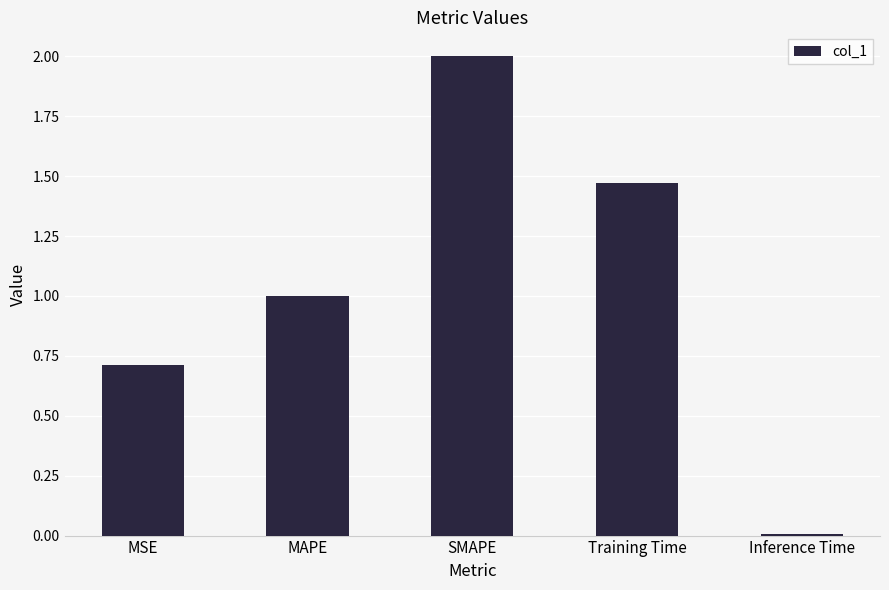

Which label corresponds to the smallest value in the chart?

Inference Time